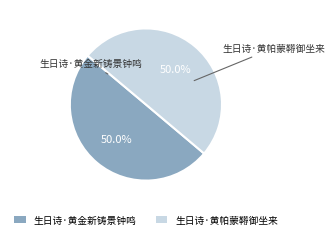

To the nearest percent, what percentage of the pie is 生日诗·黄金新铸景钟鸣?

50%